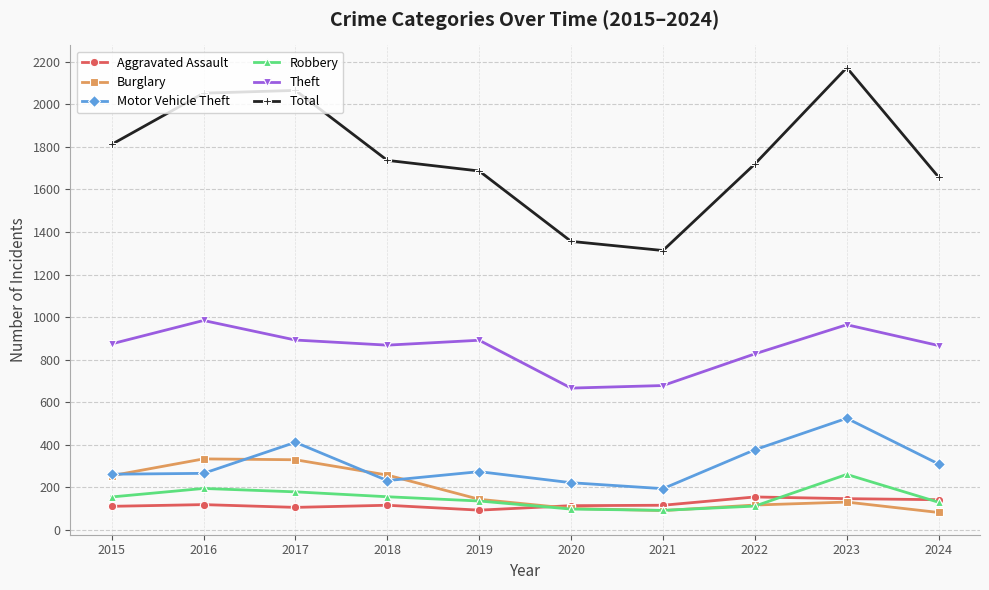

What is the approximate value of Motor Vehicle Theft at 2021?

193